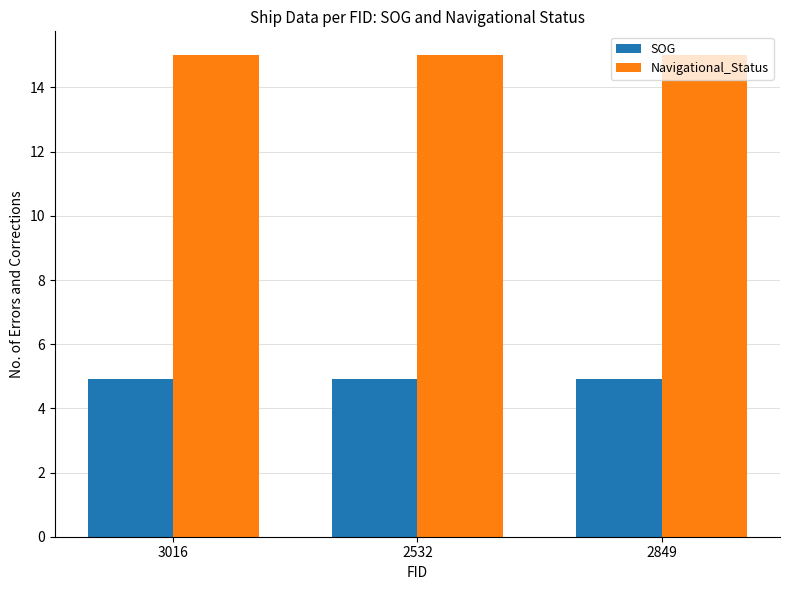

At 2849, list the series in order from largest to smallest.

Navigational_Status, SOG